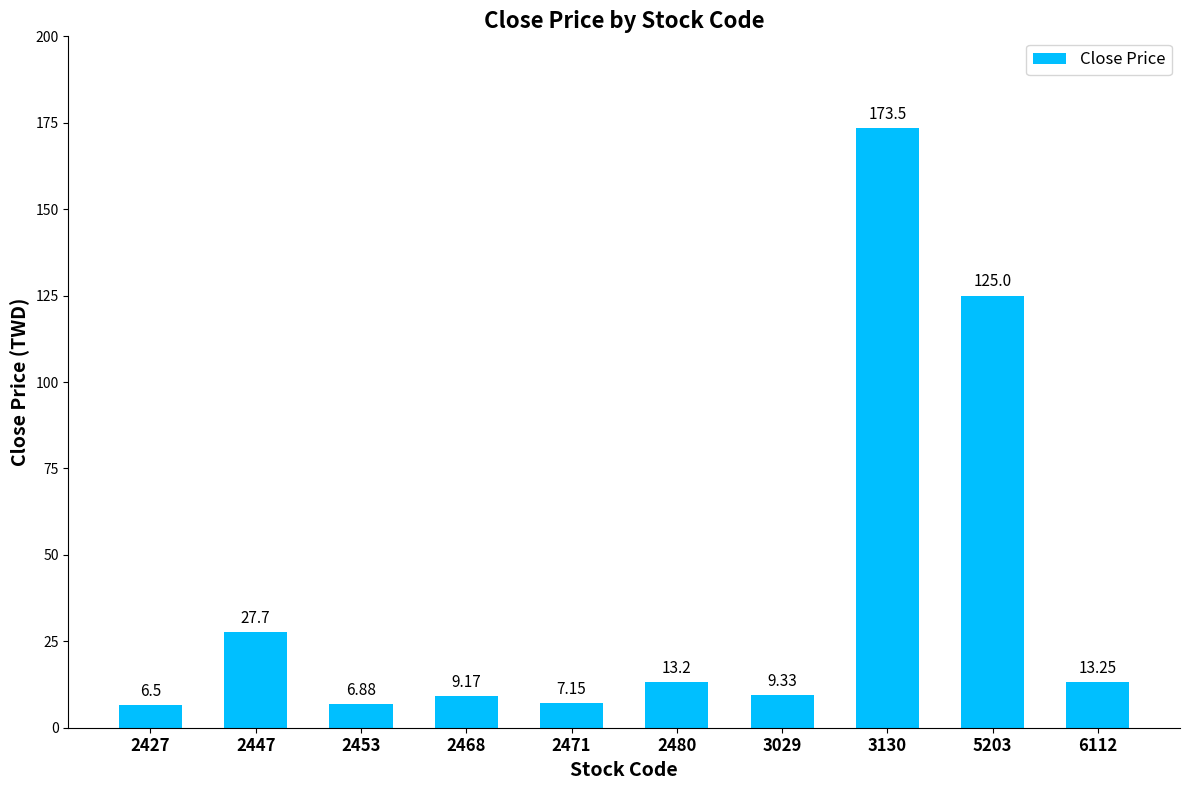

What is the value of the 4th bar from the left?

9.2